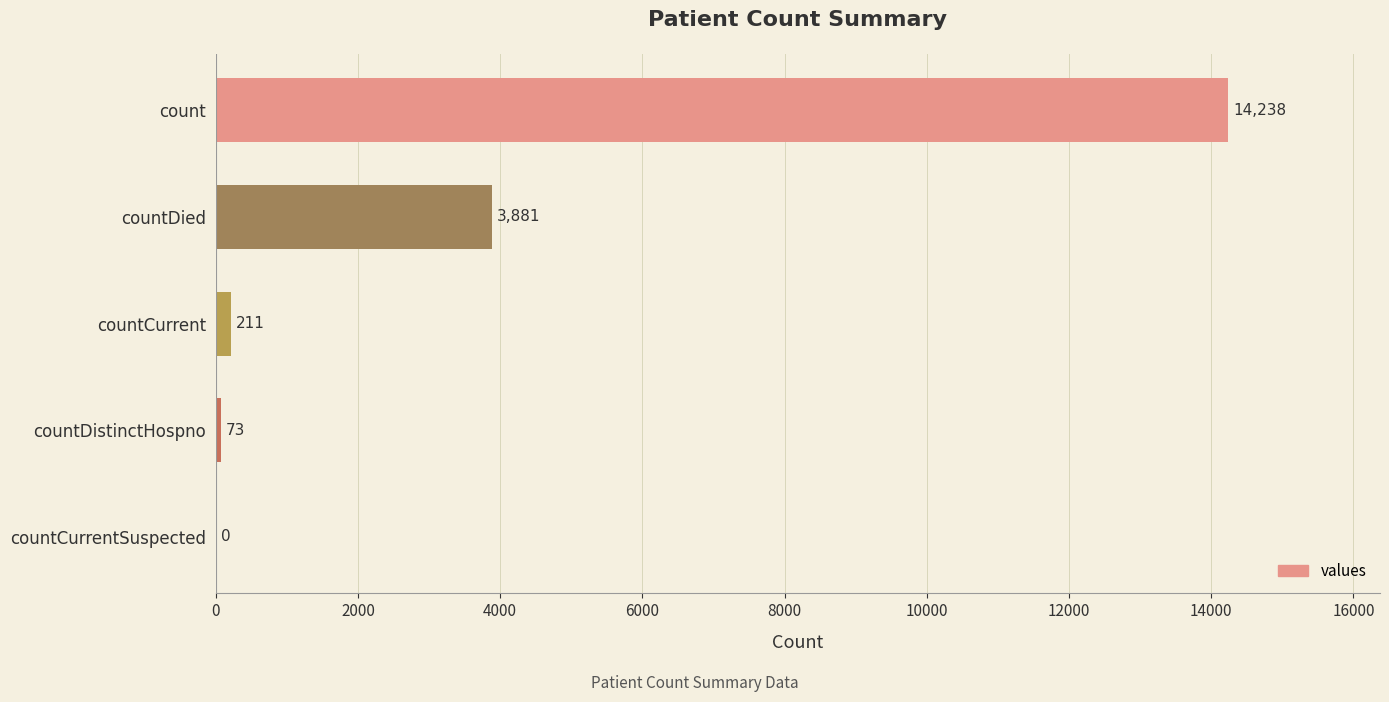

The chart shows a value of 5141 at countCurrentSuspected. True or false?

False